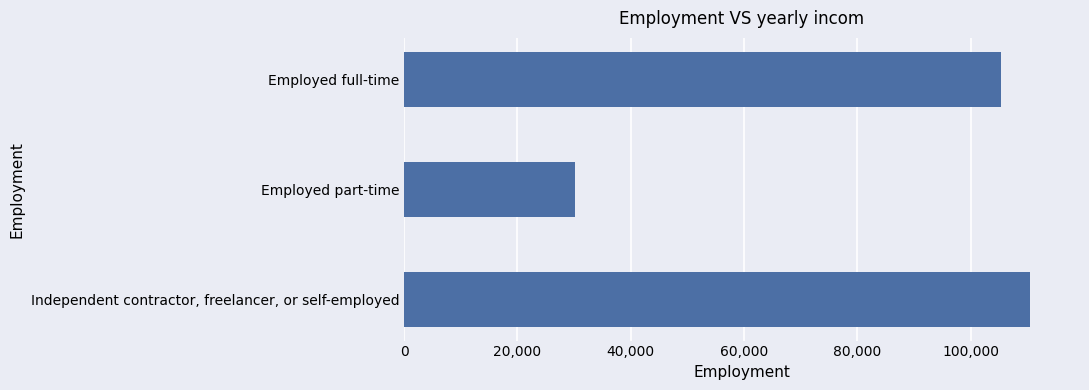

What is the average value?

82018